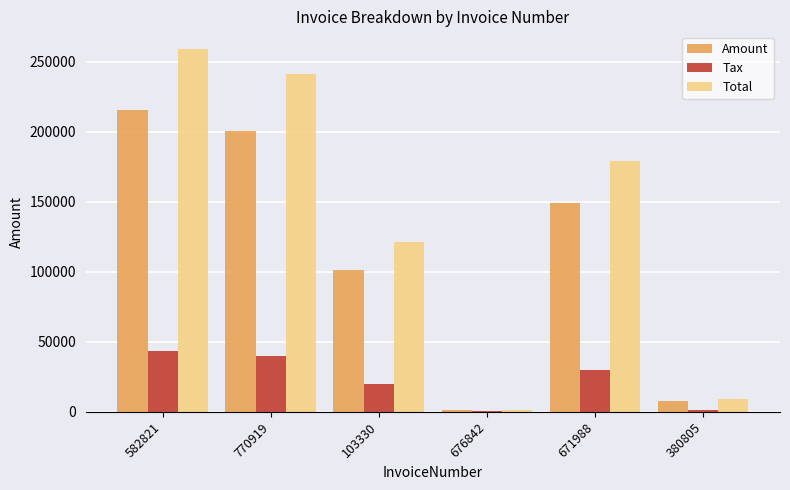

Which series has the largest total across all categories?

Total